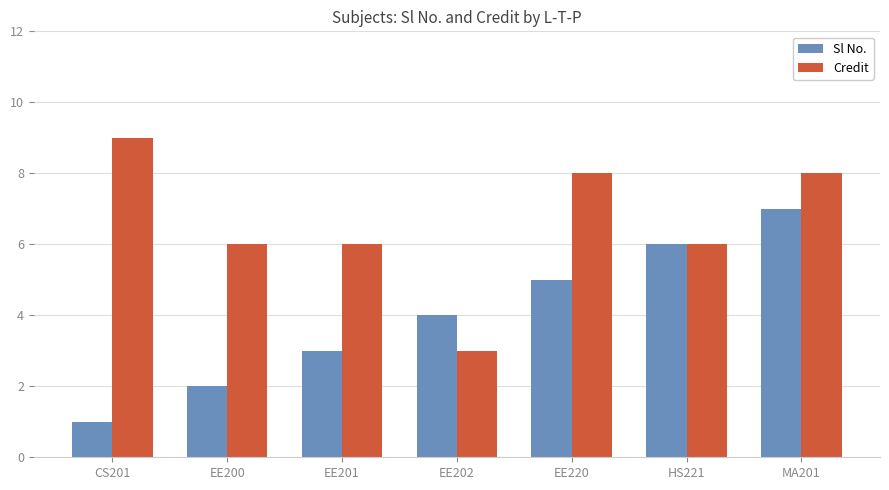

Which label corresponds to the largest value in the chart?

CS201